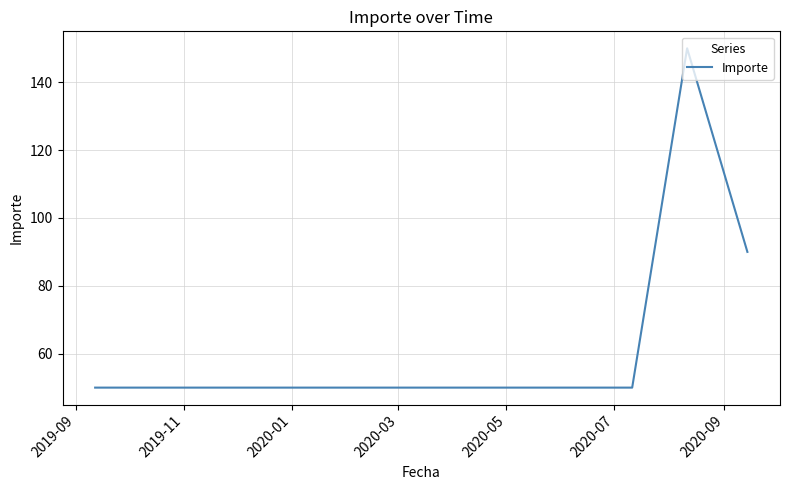

What is the average value?

61